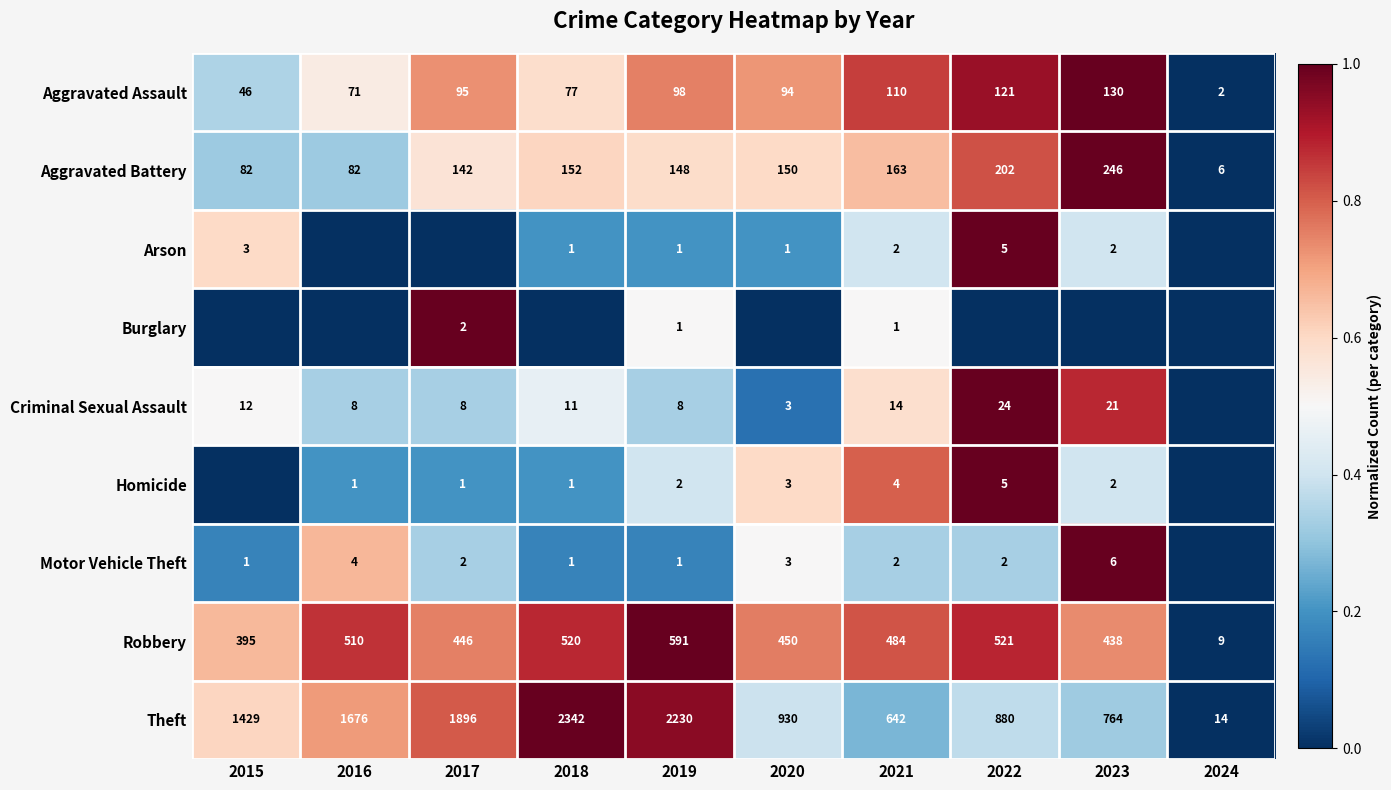

What is the sum of all Theft values?

12803